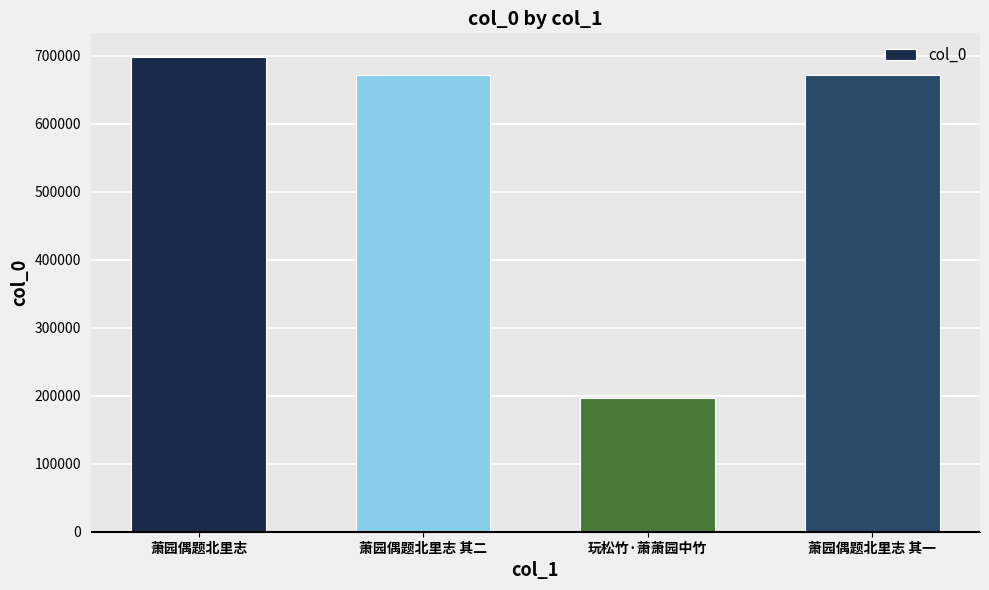

Is it true that the value at 萧园偶题北里志 is 698380?

True